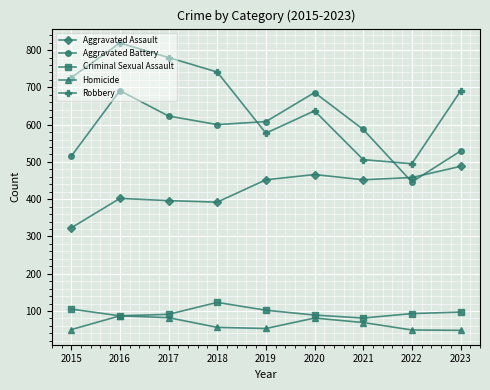

What is the value of the Criminal Sexual Assault point at the 7th from the left?

81